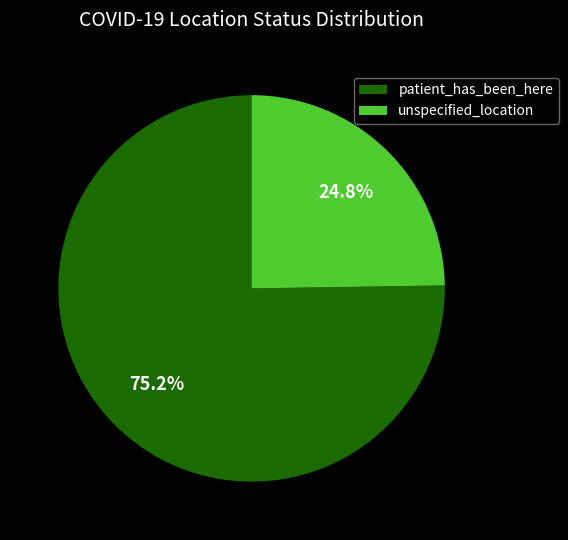

Between unspecified_location and patient_has_been_here, which is larger?

patient_has_been_here